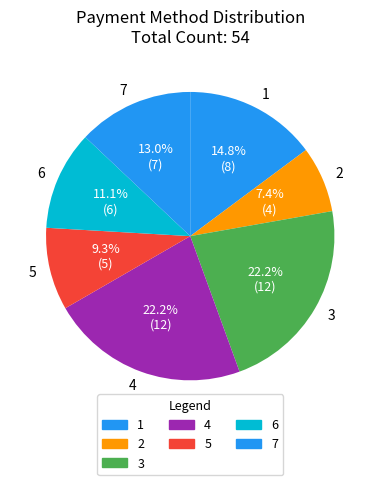

What is the ratio of the value at 2 to the value at 7?

0.6